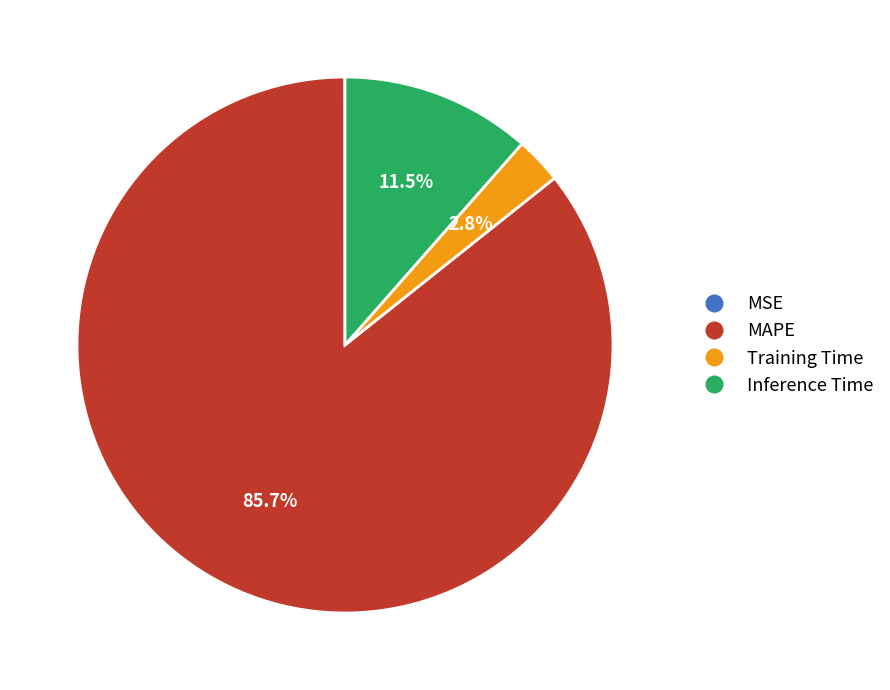

Which has a higher value, MAPE or Training Time?

MAPE